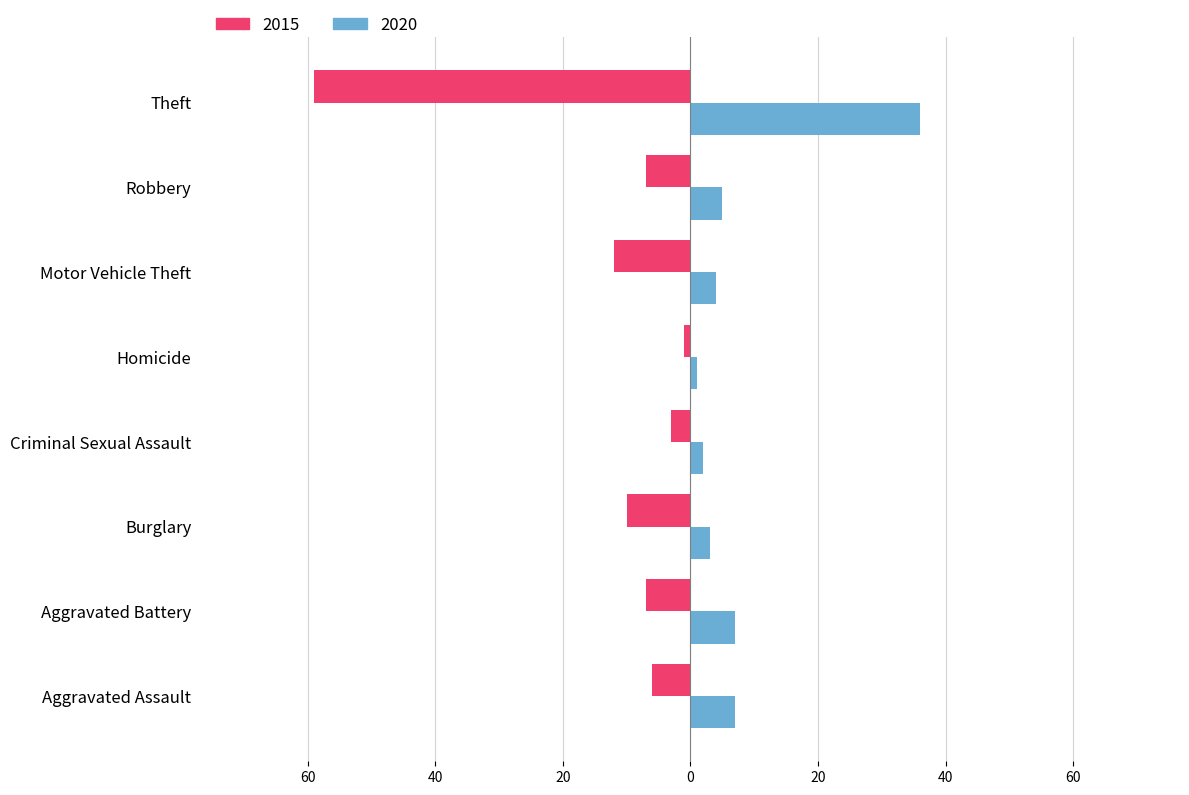

Reading right to left, transcribe all the data shown in this chart.

2015: -59	-7	-12	-1	-3	-10	-7	-6
2020: 36	5	4	1	2	3	7	7